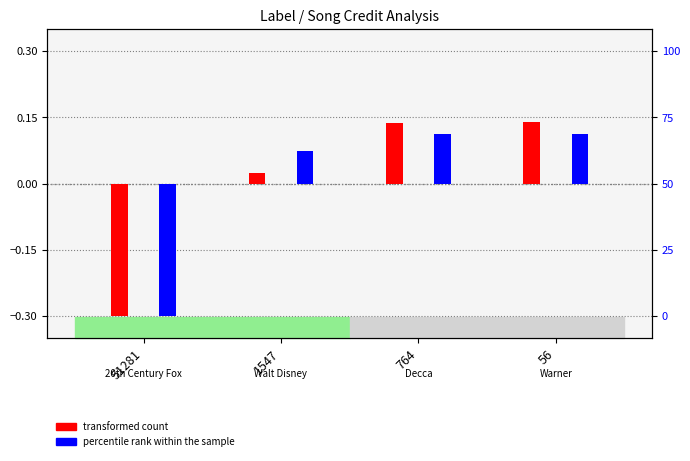

What is the highest value of the transformed count series?

0.1